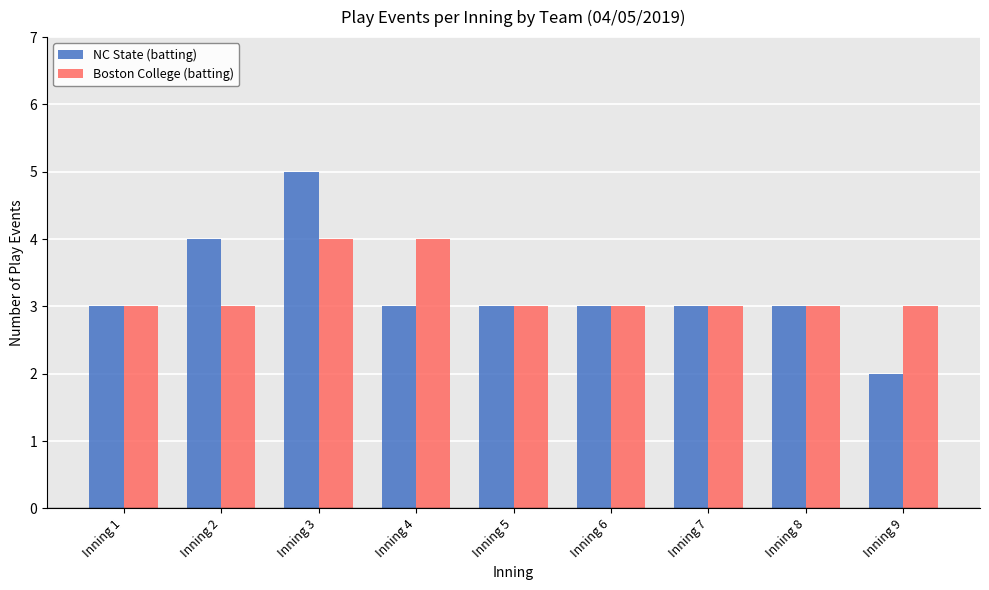

Reading right to left, what are all the values shown in this chart?

NC State (batting): Inning 9=2	Inning 8=3	Inning 7=3	Inning 6=3	Inning 5=3	Inning 4=3	Inning 3=5	Inning 2=4	Inning 1=3
Boston College (batting): Inning 9=3	Inning 8=3	Inning 7=3	Inning 6=3	Inning 5=3	Inning 4=4	Inning 3=4	Inning 2=3	Inning 1=3